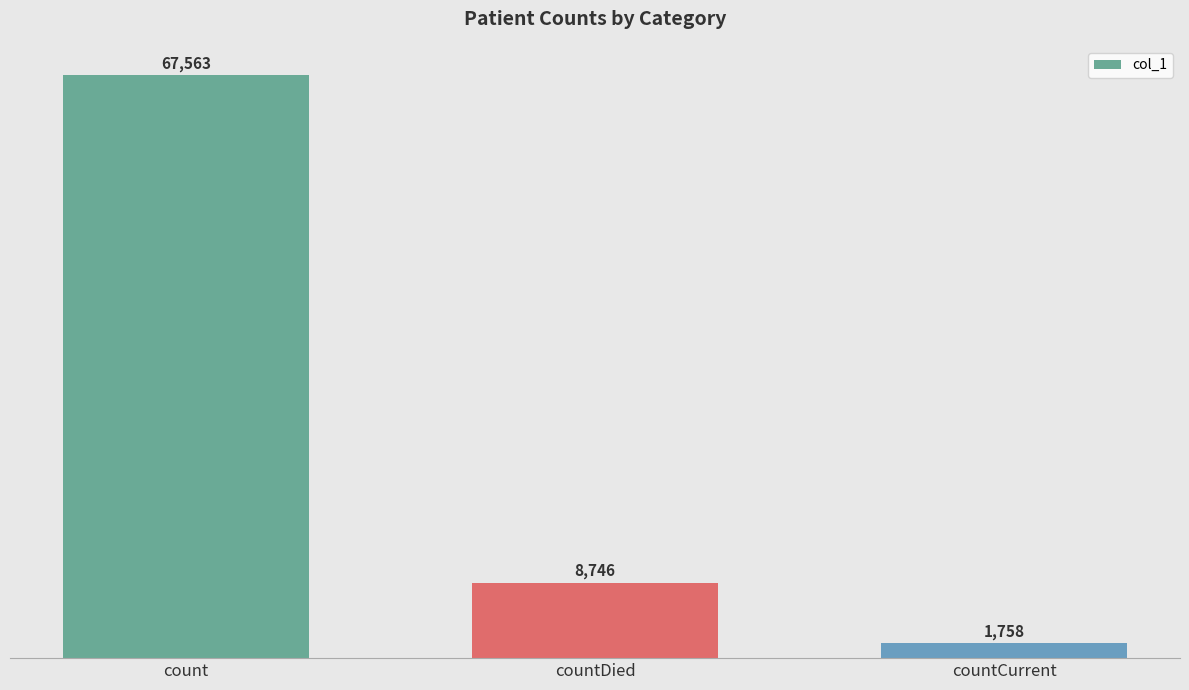

What is the maximum value shown in the chart?

67563